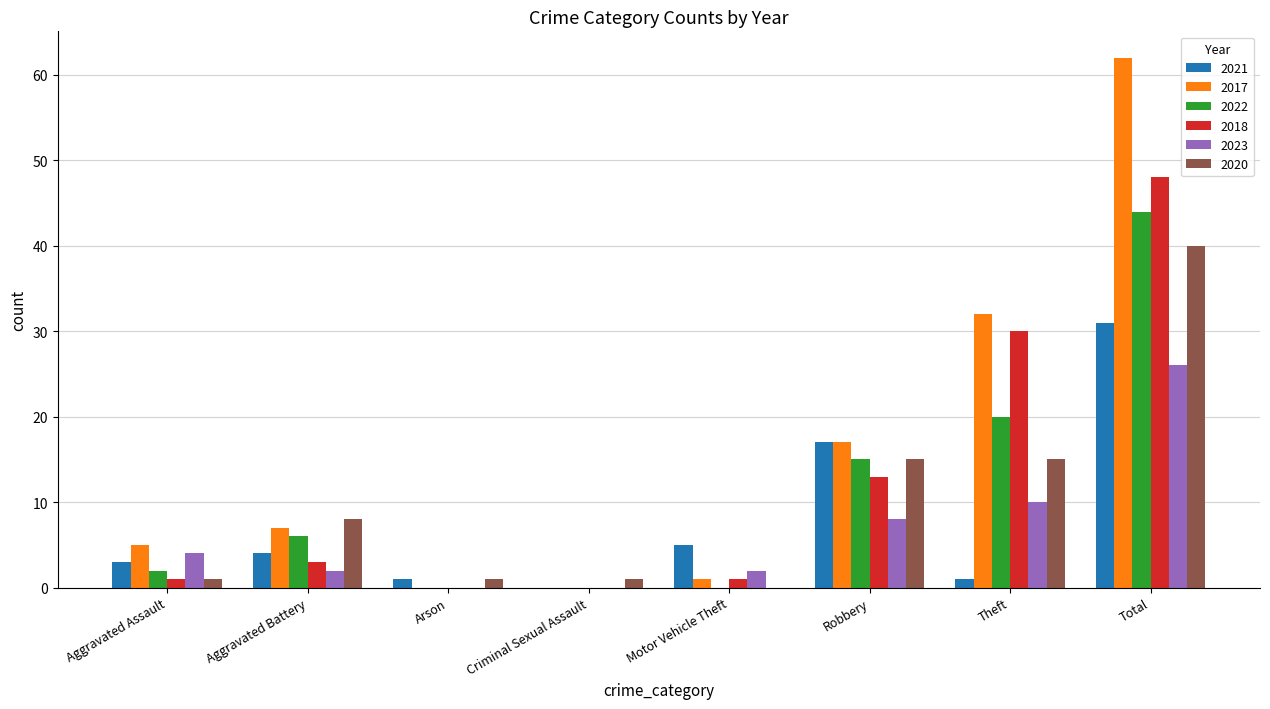

The 2021 series shows 5 at Motor Vehicle Theft. True or false?

True